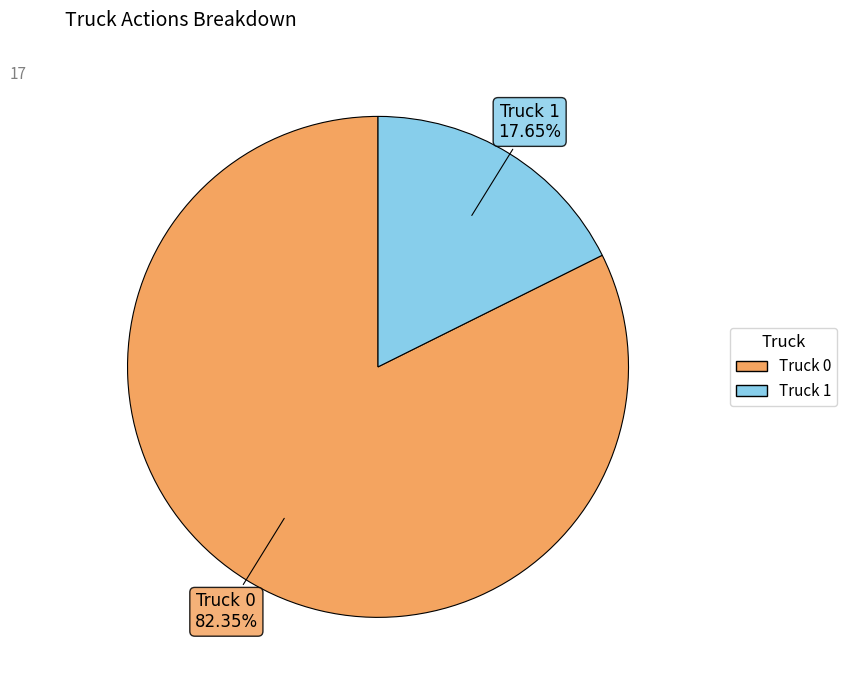

To the nearest percent, what is the average slice percentage?

50%